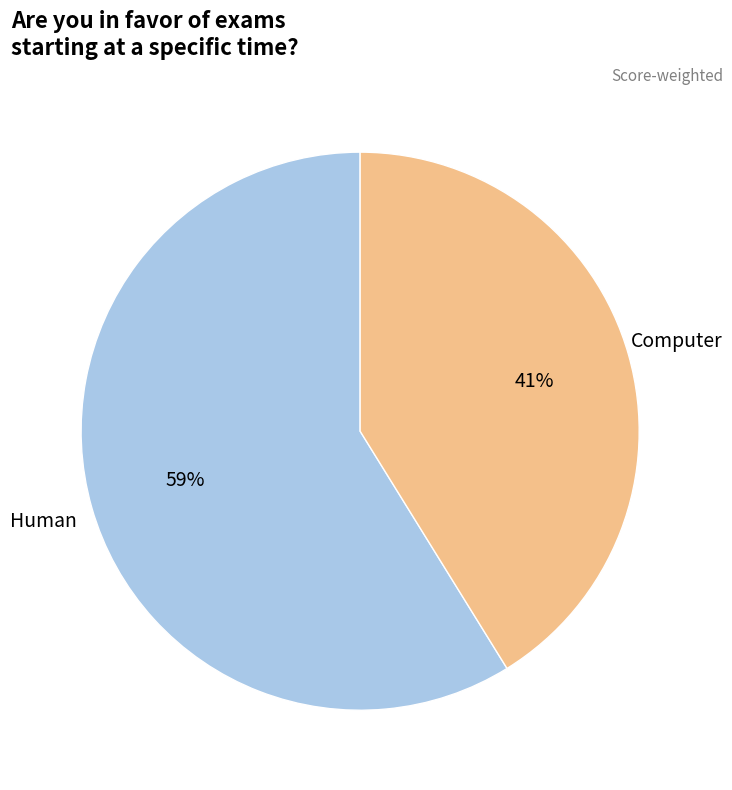

Is there a majority slice in this chart?

Yes